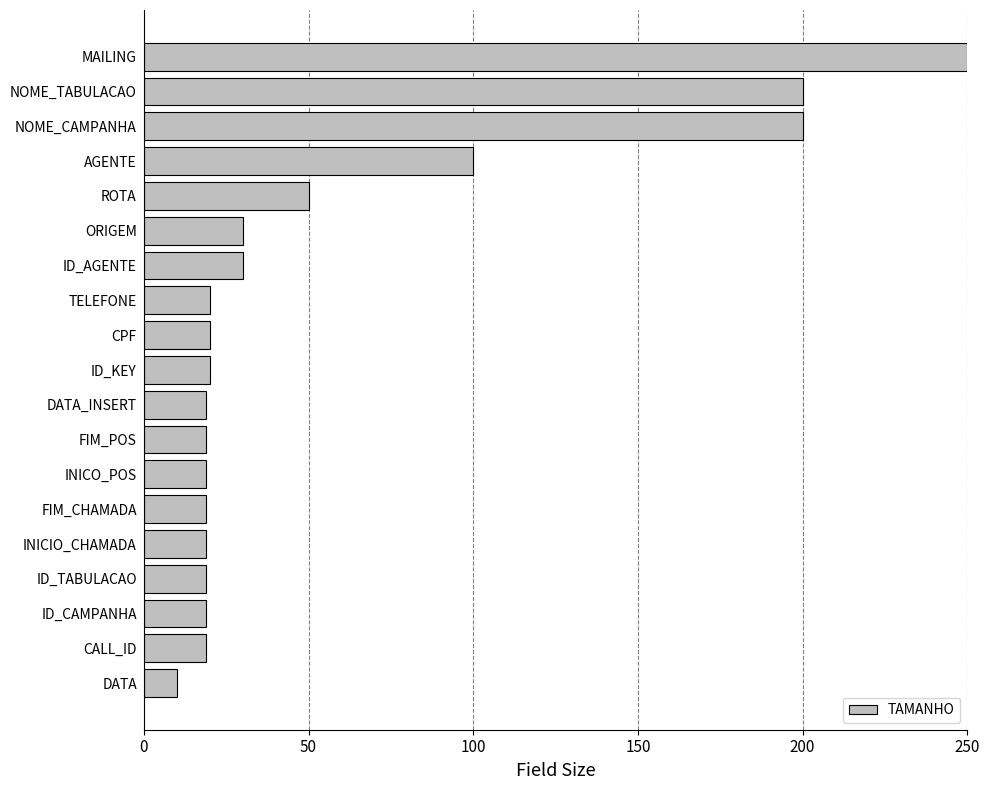

Which has a higher value, MAILING or NOME_TABULACAO?

MAILING